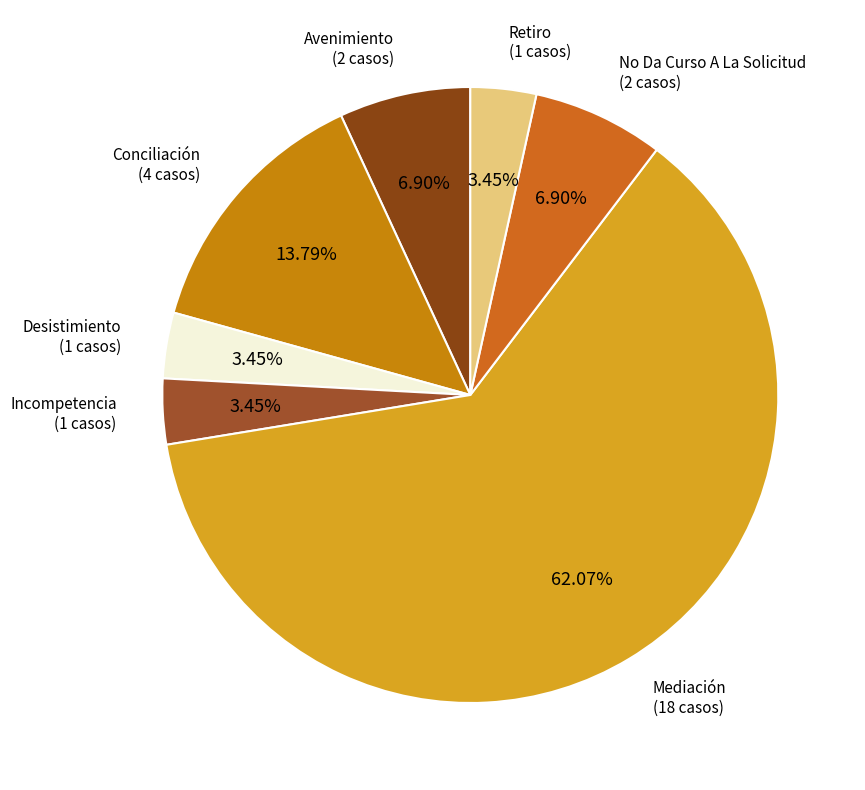

How many slices are in this pie chart?

7